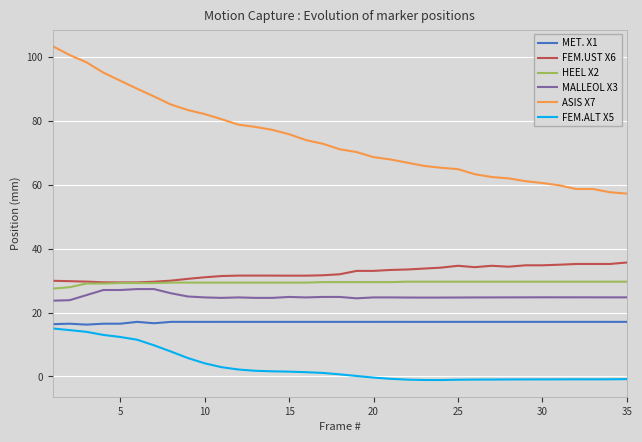

What is the difference between the second highest and second lowest values in the ASIS X7 series?

43.0